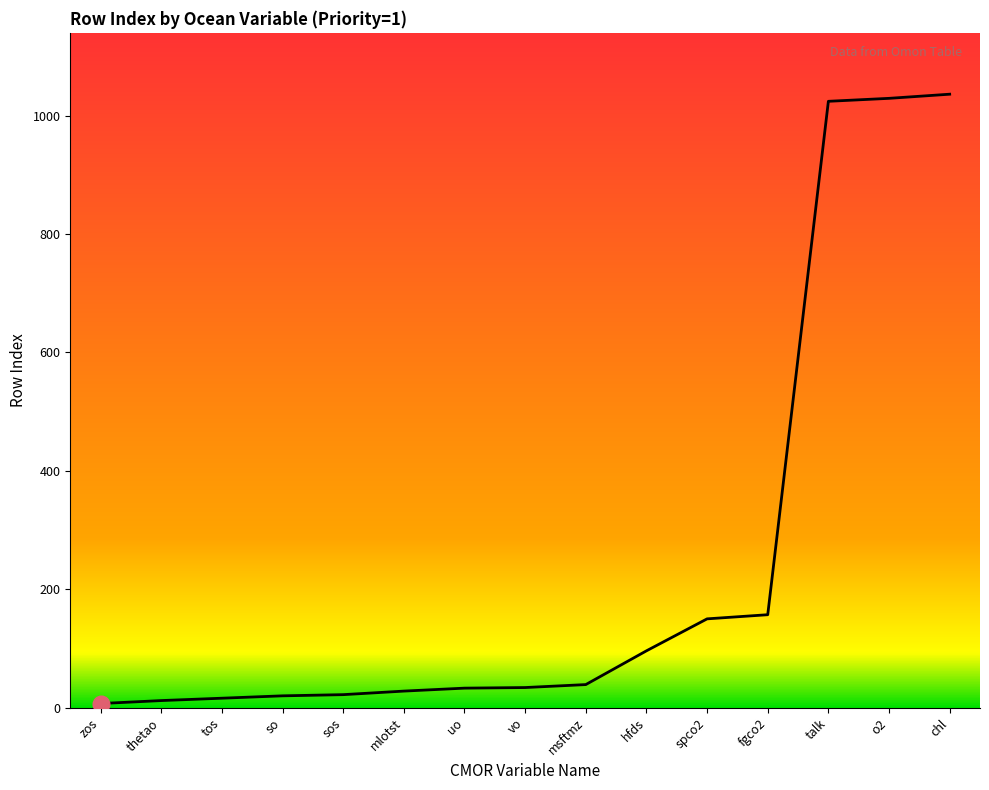

Between hfds and tos, which is larger?

hfds